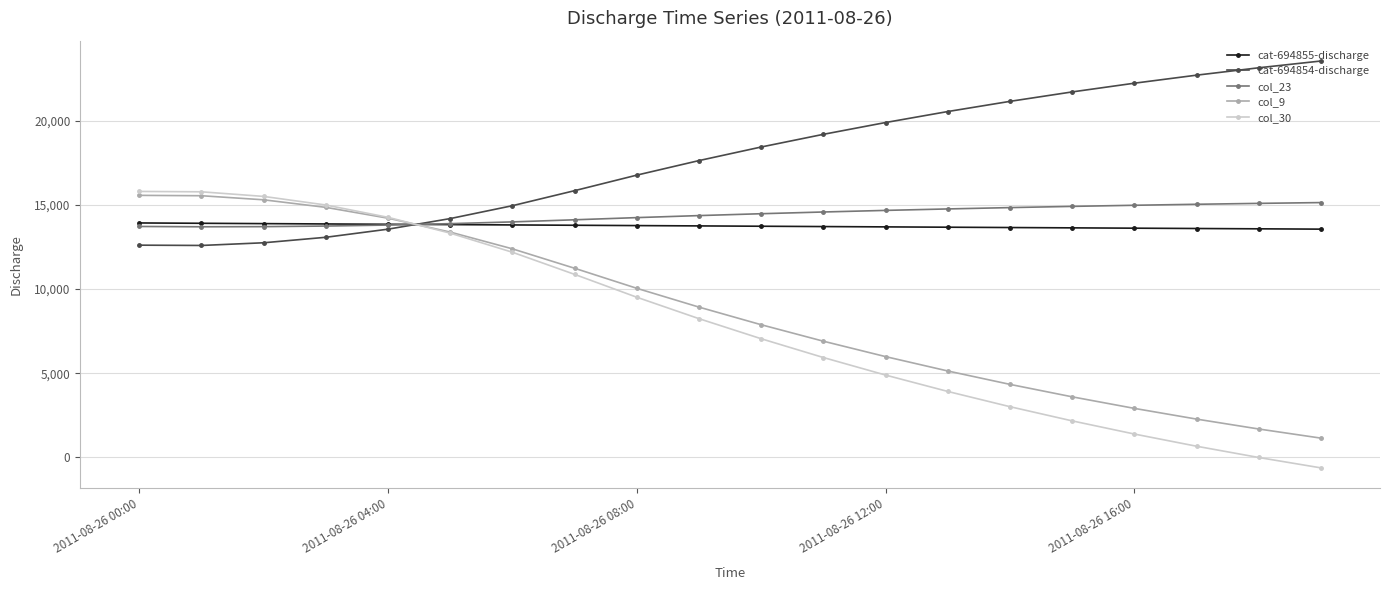

True or false: col_23 and col_30 intersect in this chart.

True